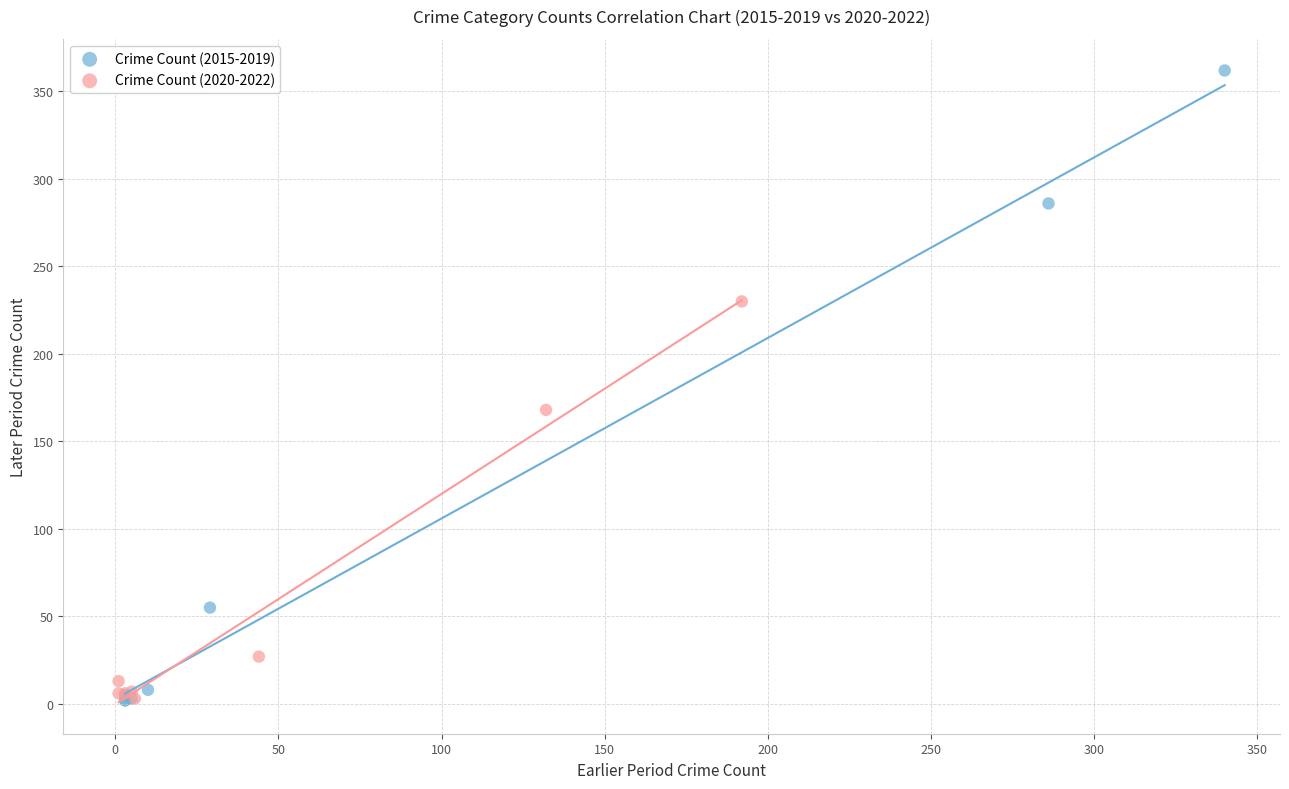

Which series has the largest Y range (max minus min)?

Crime Count (2015-2019)